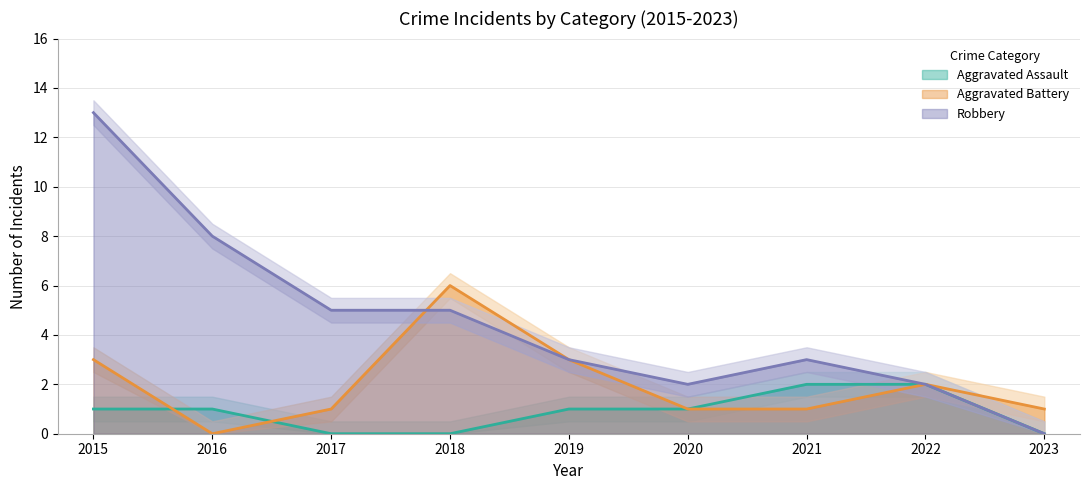

Reading left to right, transcribe all the data shown in this chart.

Aggravated Assault: 1	1	0	0	1	1	2	2	0
Aggravated Battery: 3	0	1	6	3	1	1	2	1
Robbery: 13	8	5	5	3	2	3	2	0